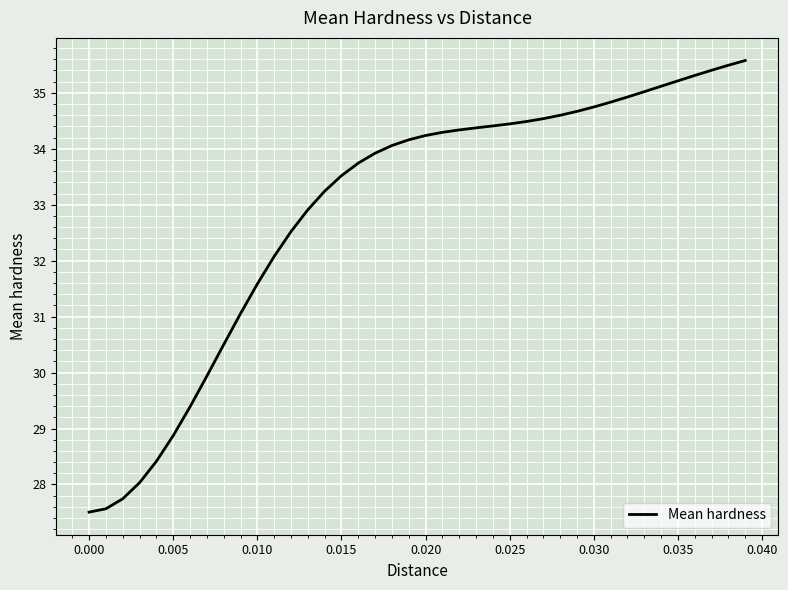

What is the maximum value shown in the chart?

35.6